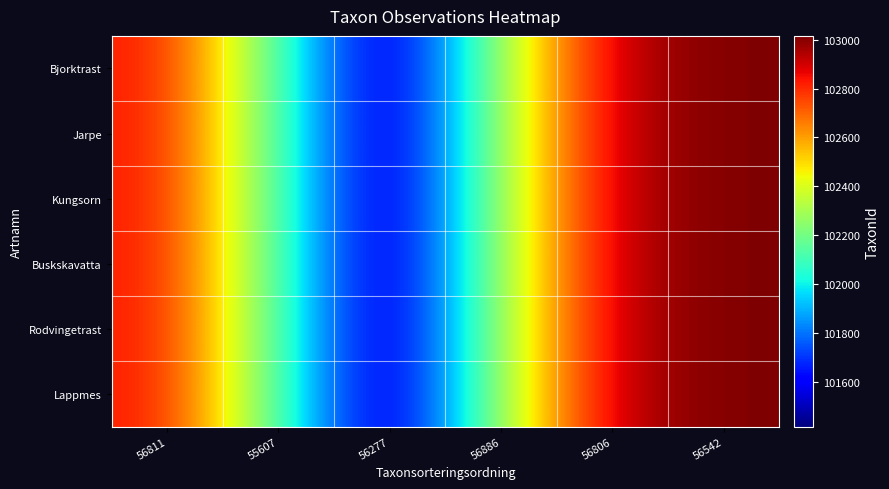

How many data points does each series have?

6